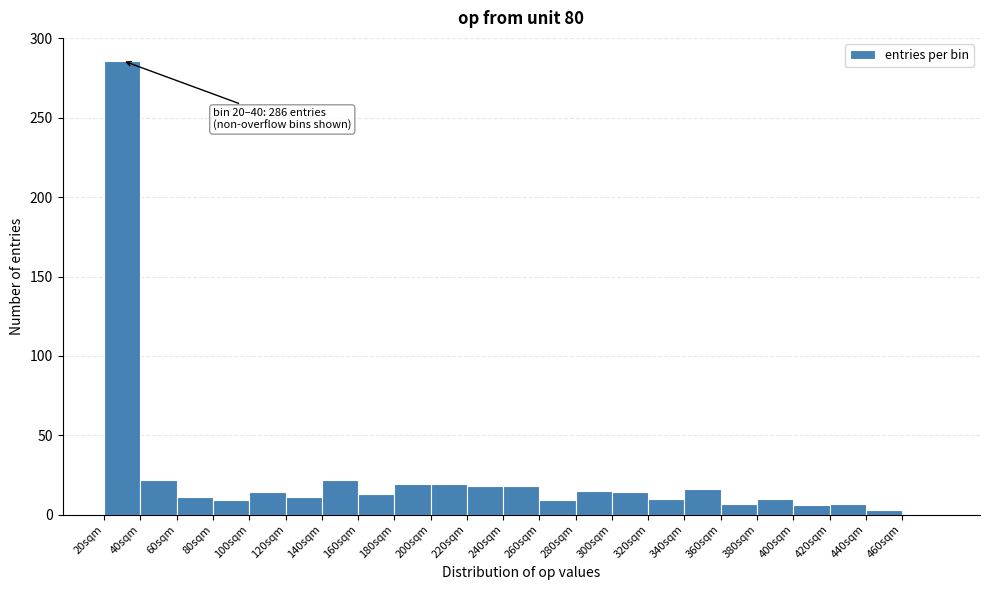

Over which range of the x-axis is the bar tallest?

20 to 40